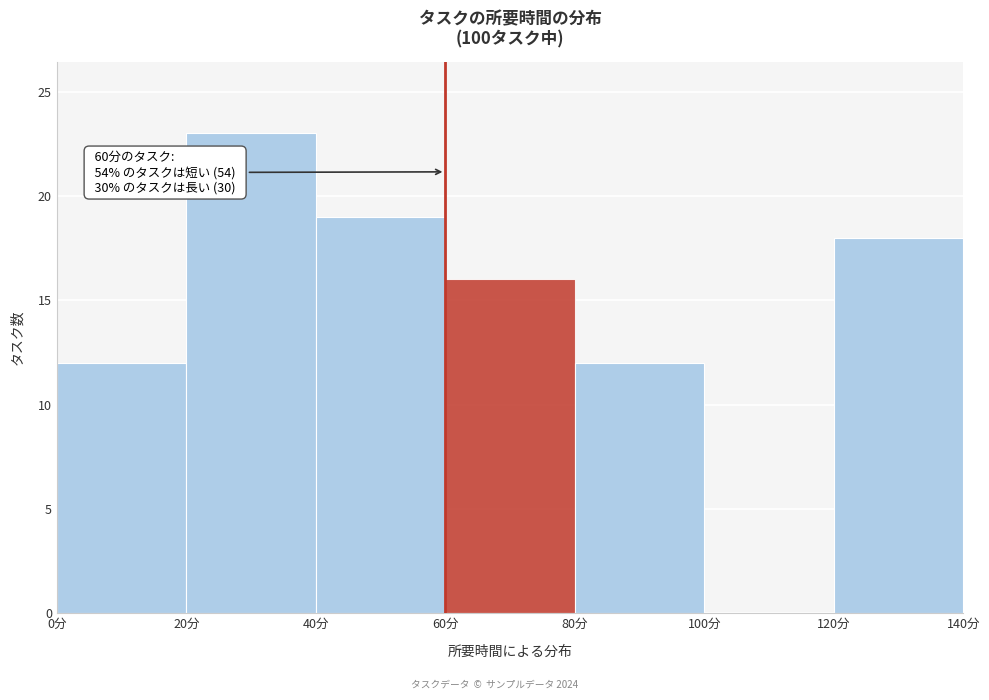

Which range on the x-axis has the tallest bar?

20 to 40